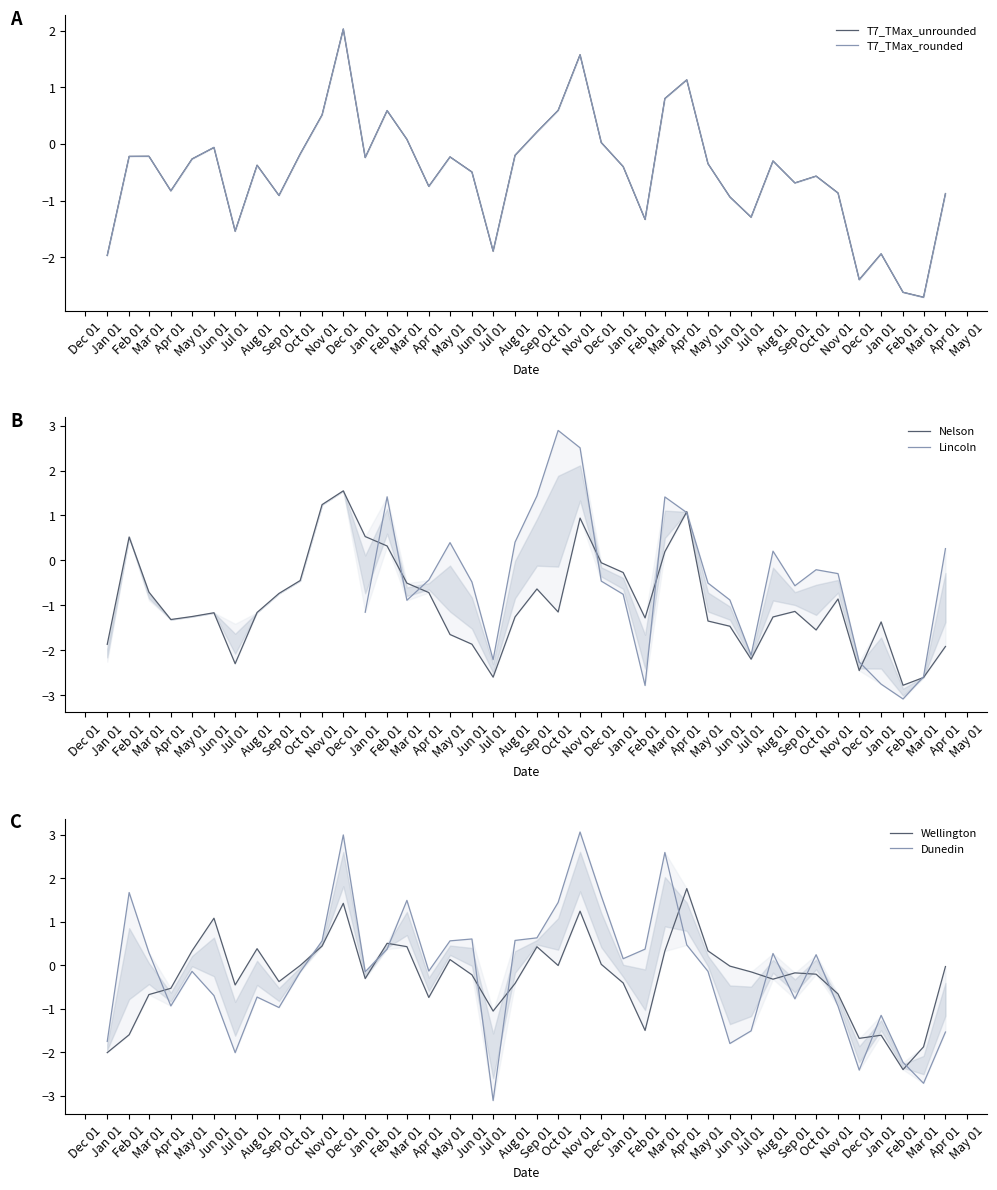

In T7_TMax_rounded, how many points are lower than both neighbors (excluding endpoints)?

11